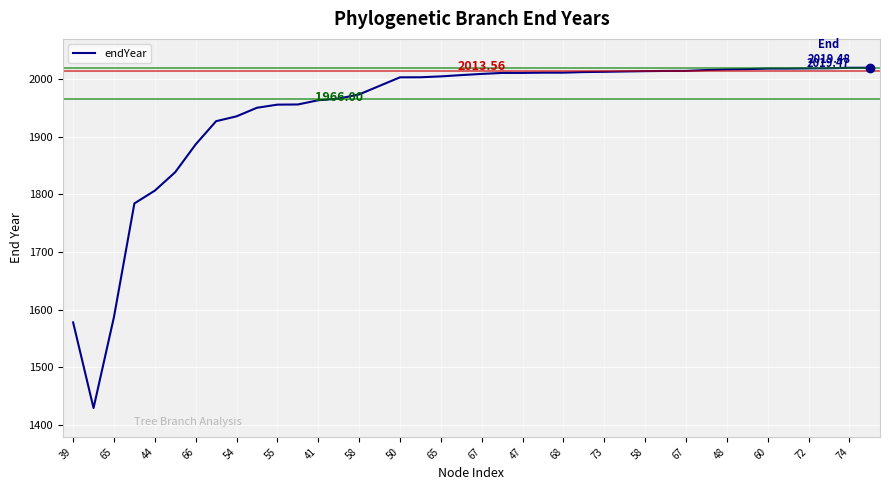

What is the difference between the maximum and minimum values?

589.8